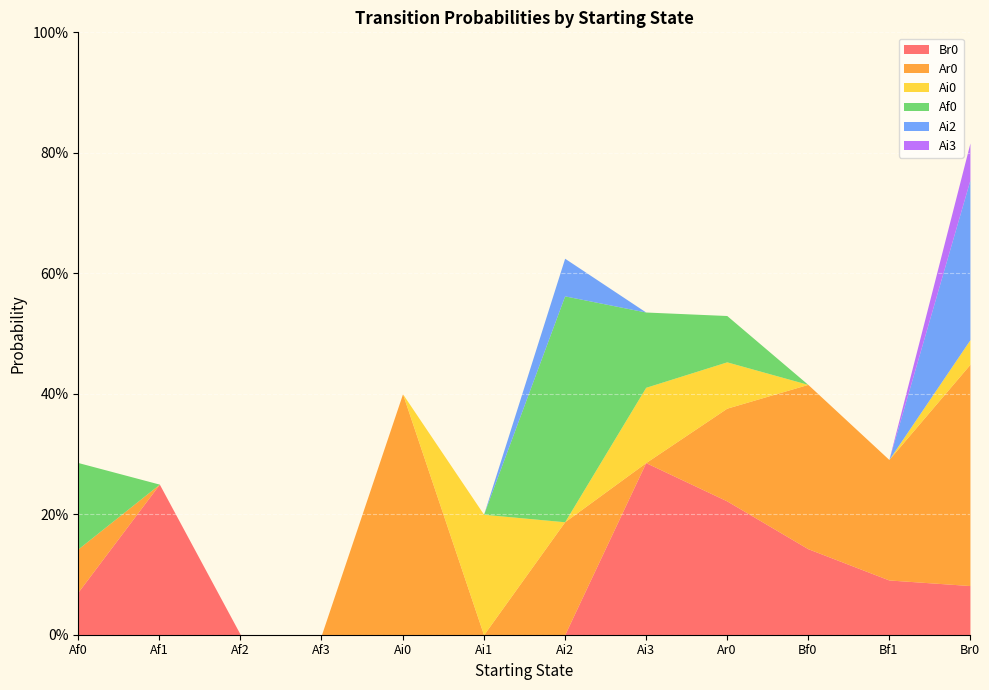

Reading left to right, what are all the values shown in this chart?

Br0: 0.1	0.2	0.0	0.0	0.0	0.0	0.0	0.3	0.2	0.1	0.1	0.1
Ar0: 0.1	0.0	0.0	0.0	0.4	0.0	0.2	0.0	0.2	0.3	0.2	0.4
Ai0: 0.0	0.0	0.0	0.0	0.0	0.2	0.0	0.1	0.1	0.0	0.0	0.0
Af0: 0.1	0.0	0.0	0.0	0.0	0.0	0.4	0.1	0.1	0.0	0.0	0.0
Ai2: 0.0	0.0	0.0	0.0	0.0	0.0	0.1	0.0	0.0	0.0	0.0	0.3
Ai3: 0.0	0.0	0.0	0.0	0.0	0.0	0.0	0.0	0.0	0.0	0.0	0.1